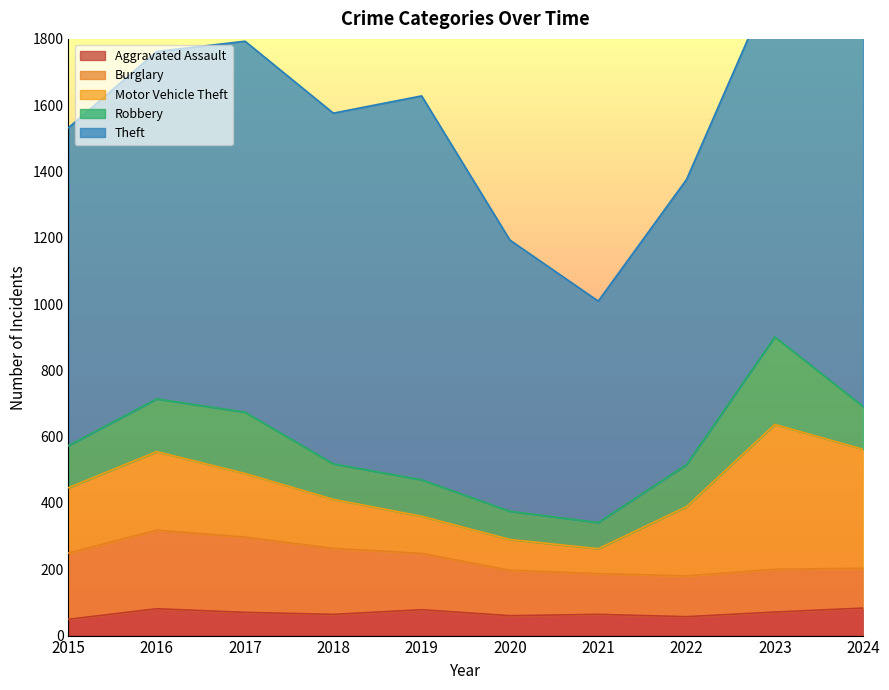

What is the sum of the Theft values at 2020 and 2017?

1937